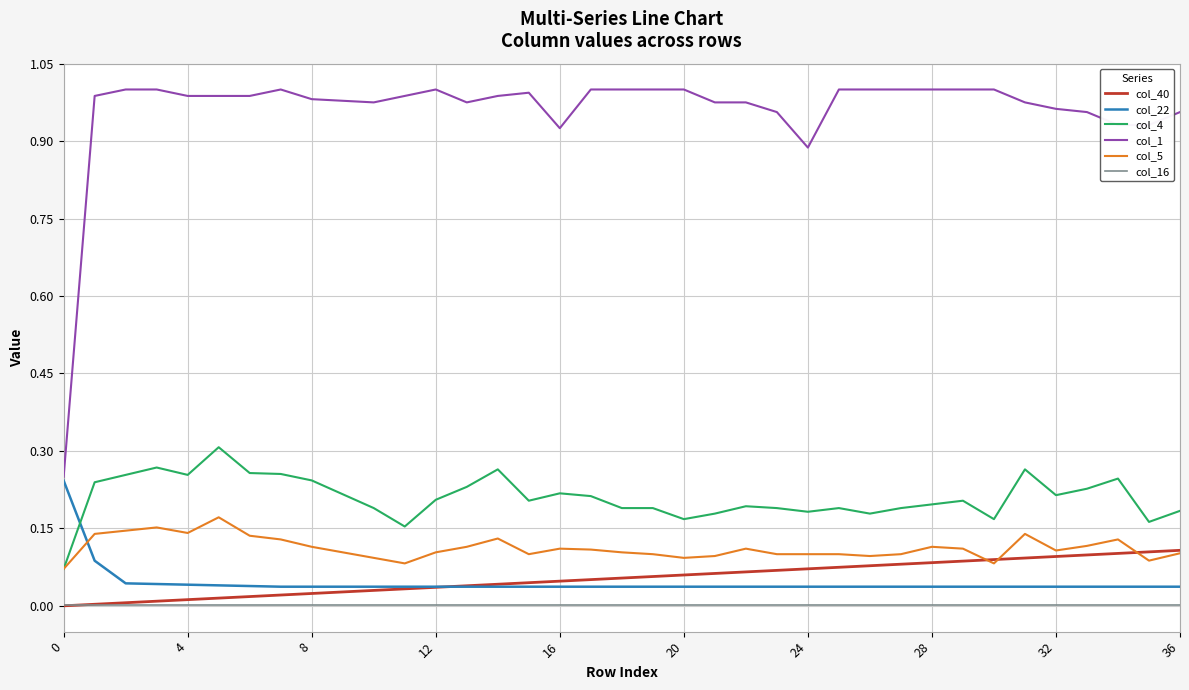

True or false: col_1 and col_4 cross at least once.

False